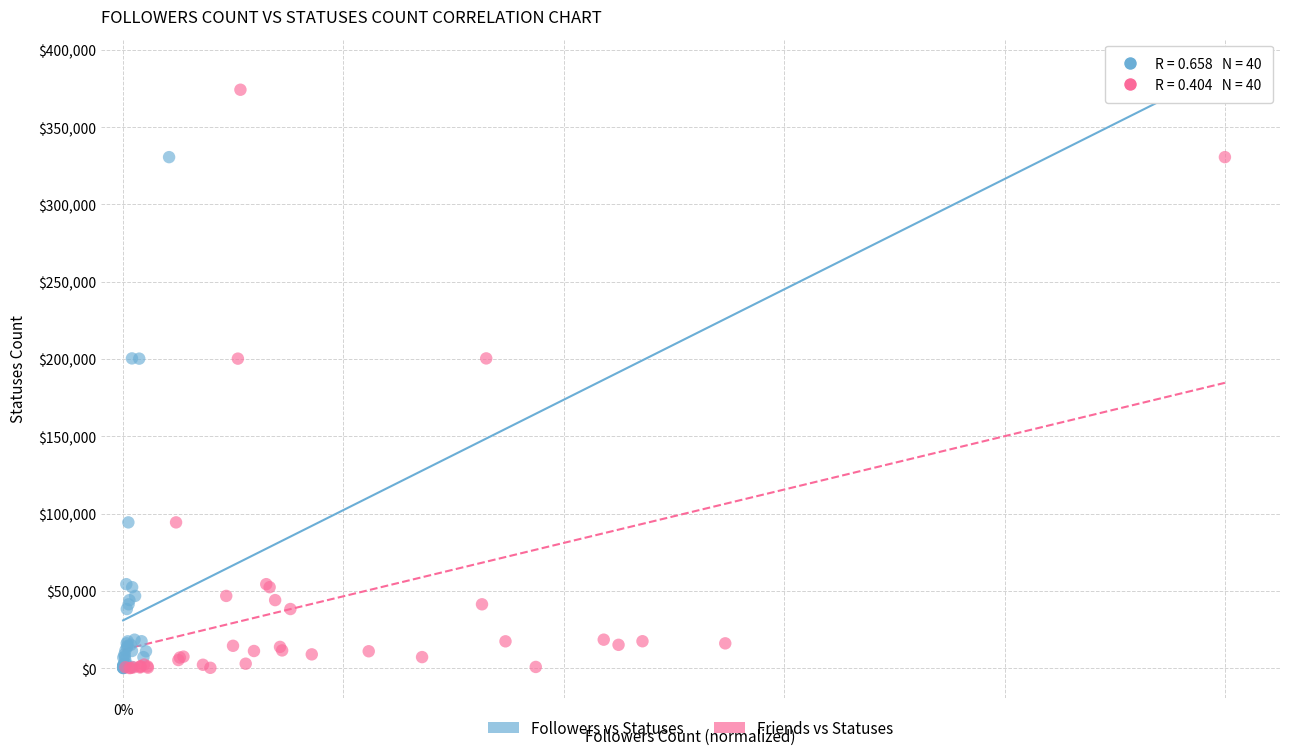

What are all the series names shown in the legend?

Followers vs Statuses, Friends vs Statuses